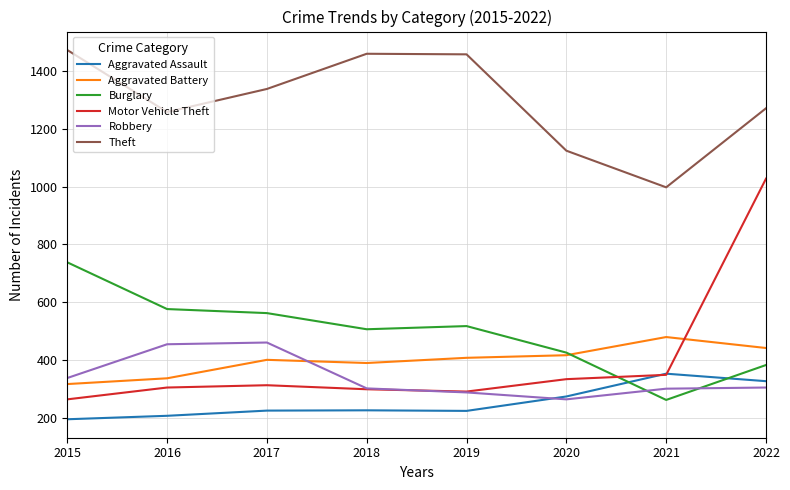

At which label does Aggravated Battery reach its peak?

2021